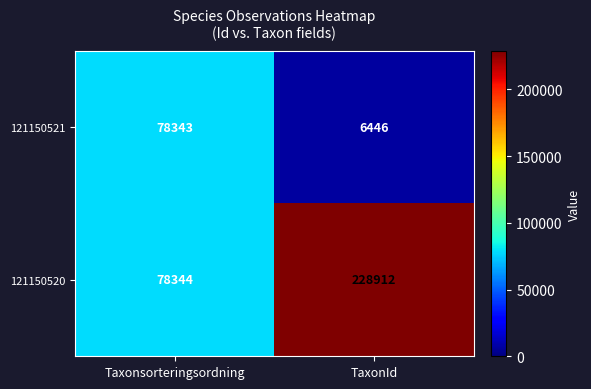

Reading left to right, list all the values displayed in this chart.

121150521: 78343	6446
121150520: 78344	228912